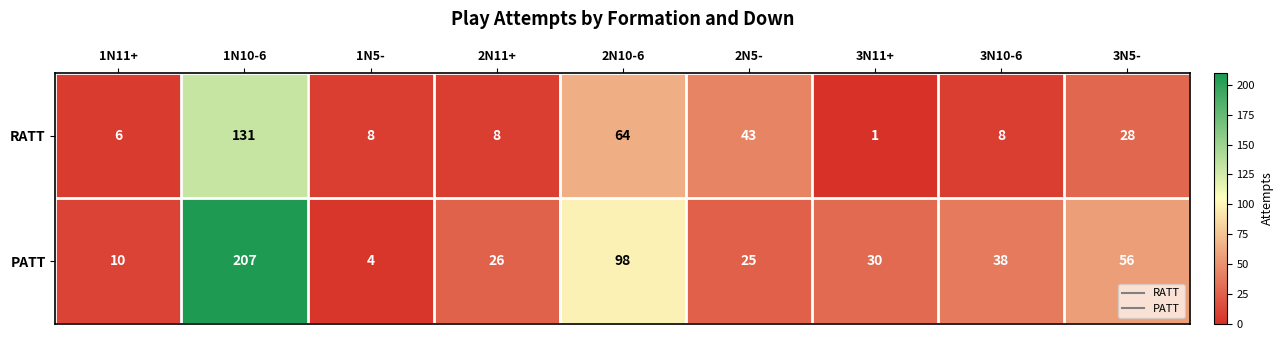

Rank the series by their maximum value, from lowest to highest.

RATT, PATT